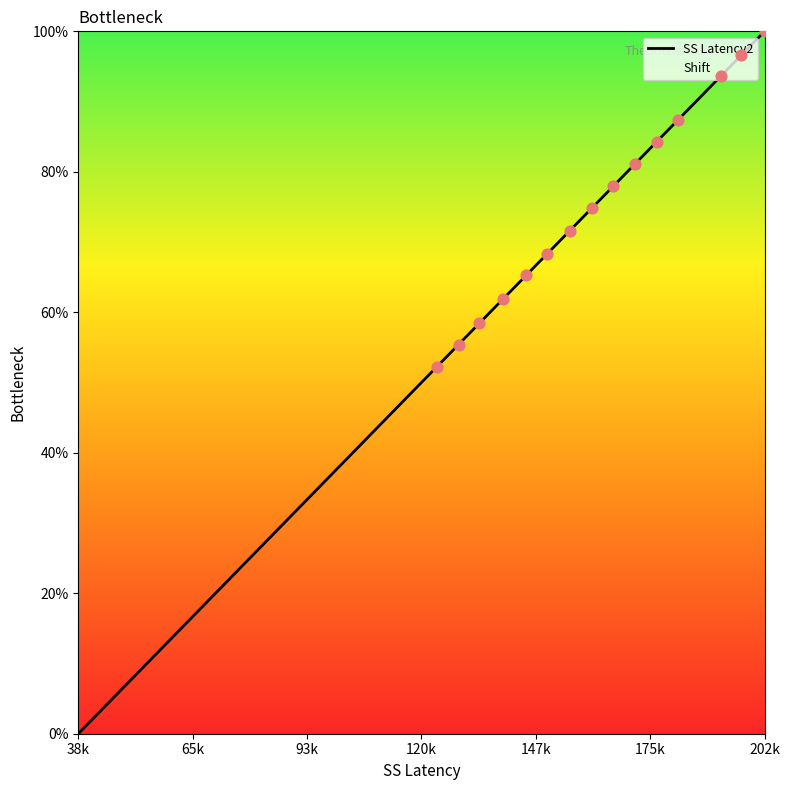

Which label corresponds to the smallest value in the chart?

38k